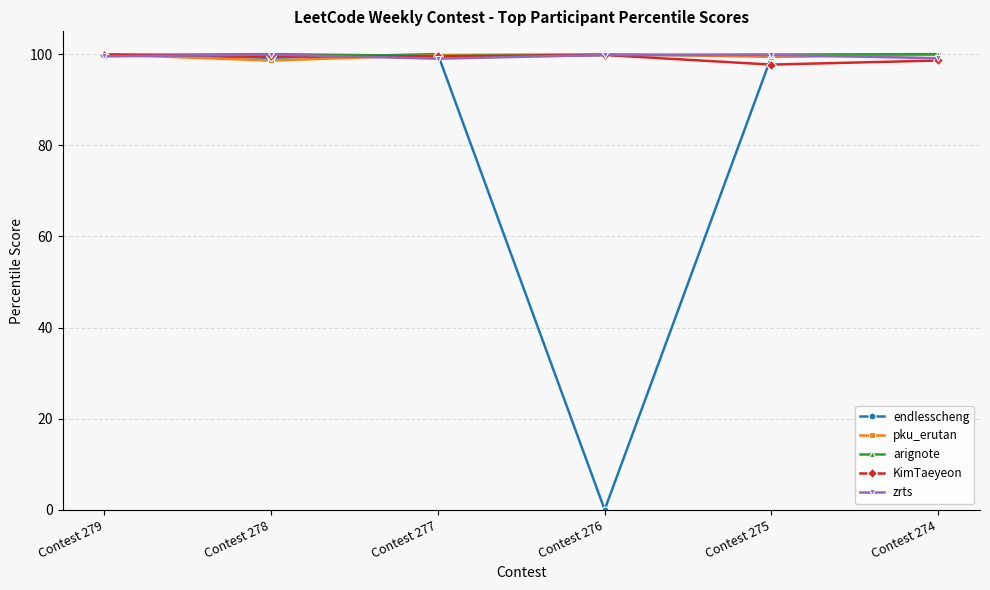

Which category has the lowest value across all series?

Contest 276